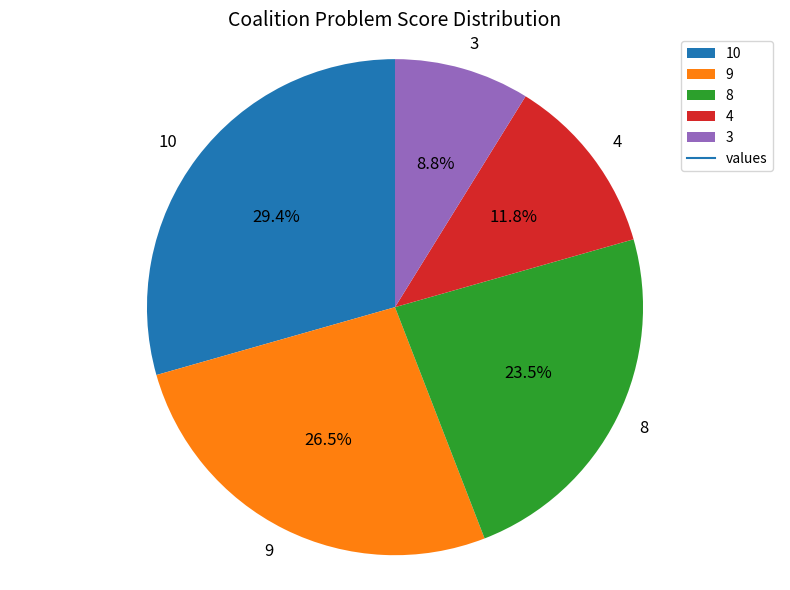

How many slices are in this pie chart?

5